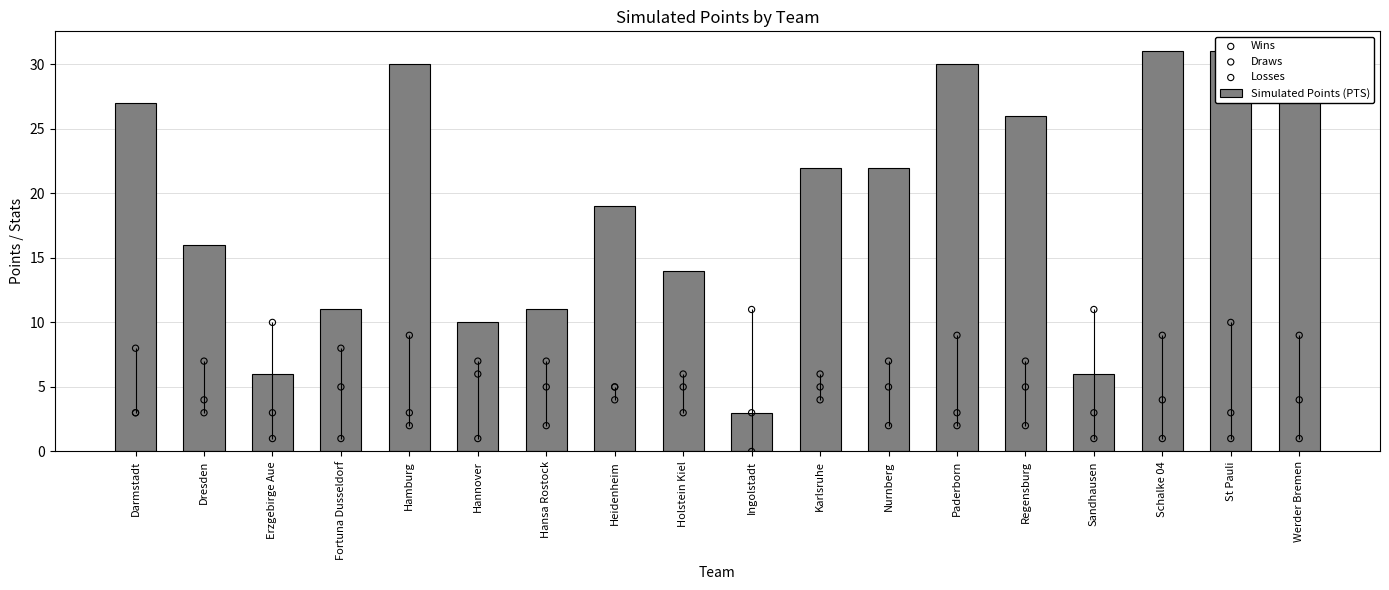

Is the value of Losses at Schalke 04 greater than the value of Wins at St Pauli?

No